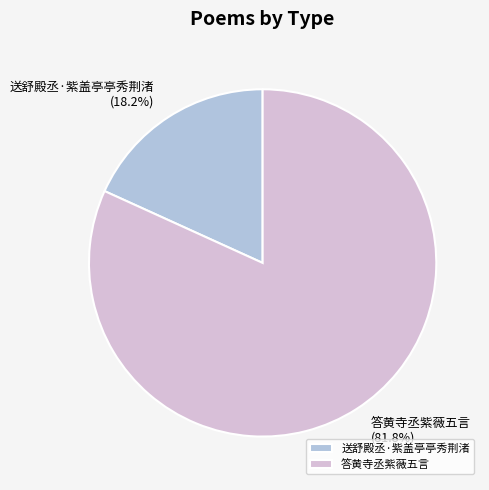

Which slice is the largest?

答黄寺丞紫薇五言